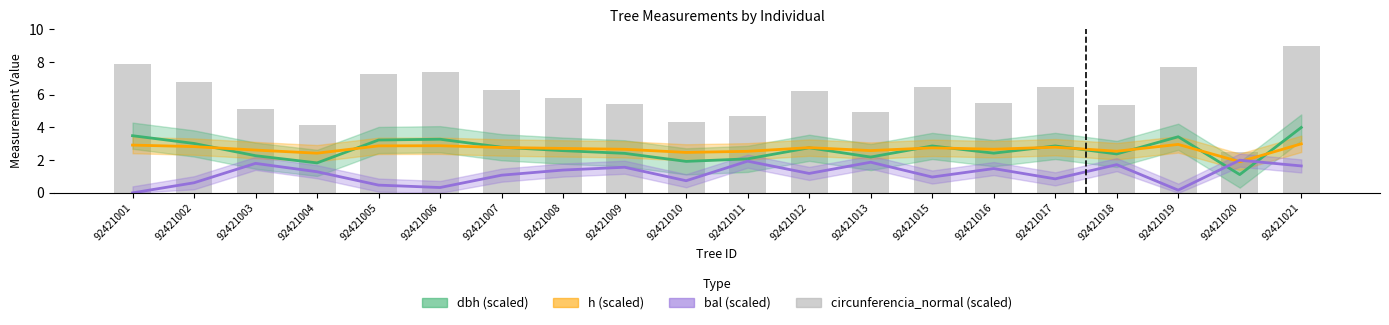

Approximately how many times larger is the value at 92421016 compared to 92421002?

0.8